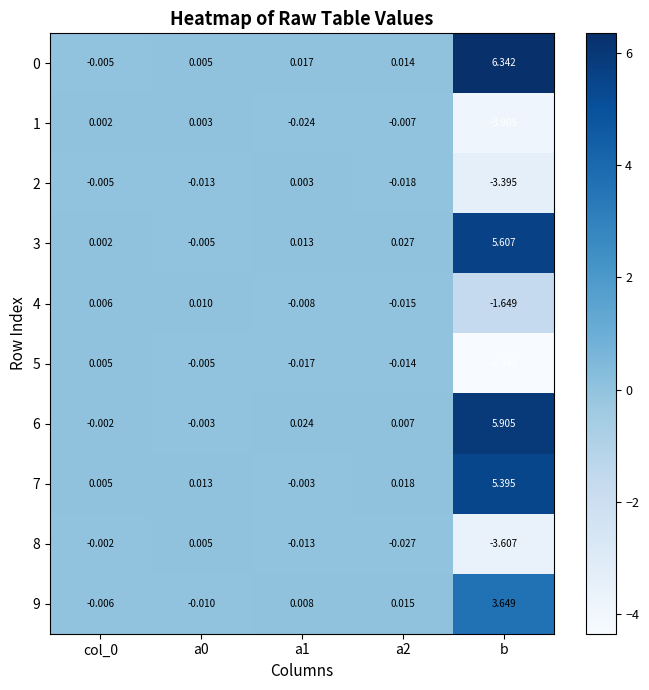

At which category is the sum across all series the highest?

b